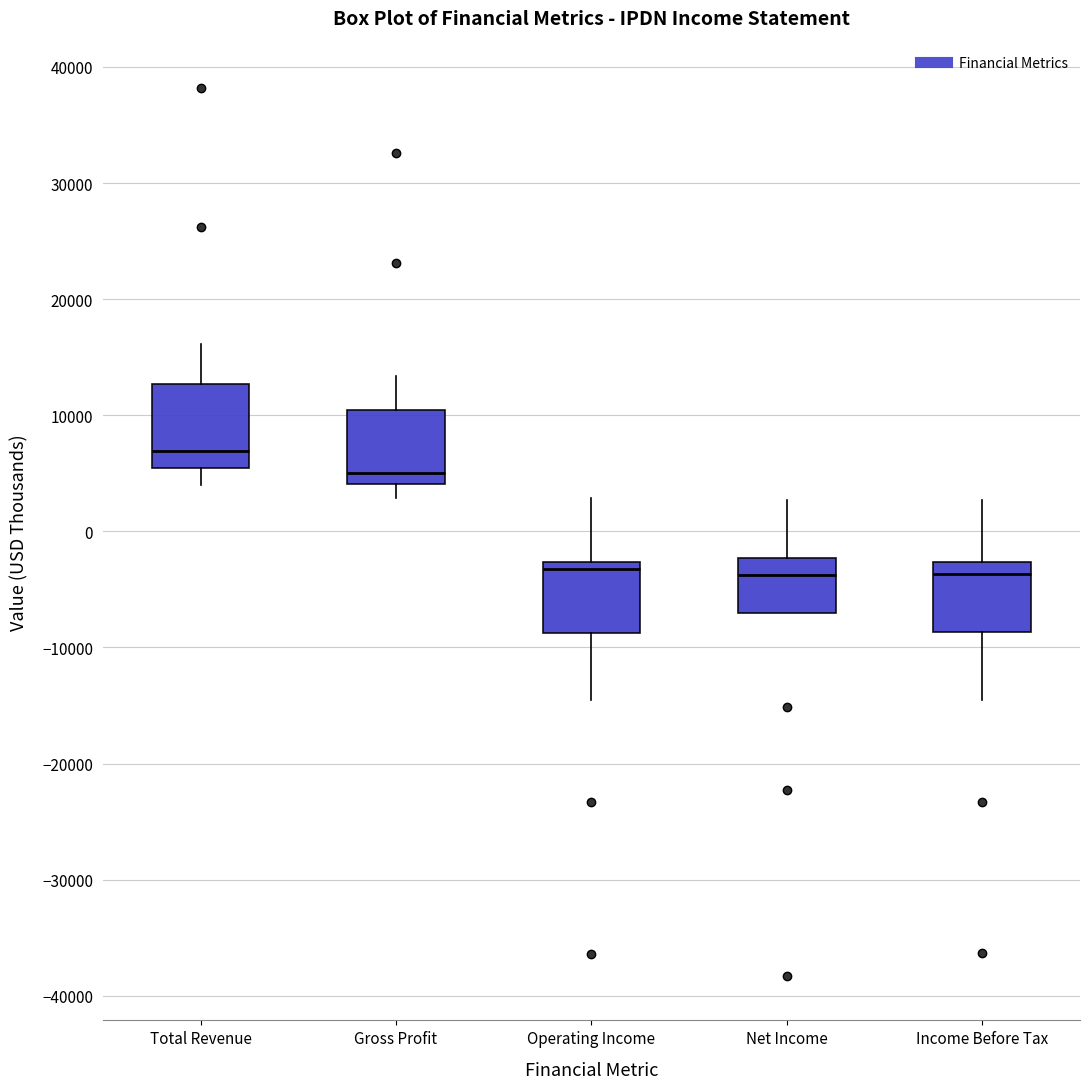

Where does the upper whisker of the box for Operating Income end on the y-axis? The values are not printed on the chart, so give them approximately, as read against the axis.

3000